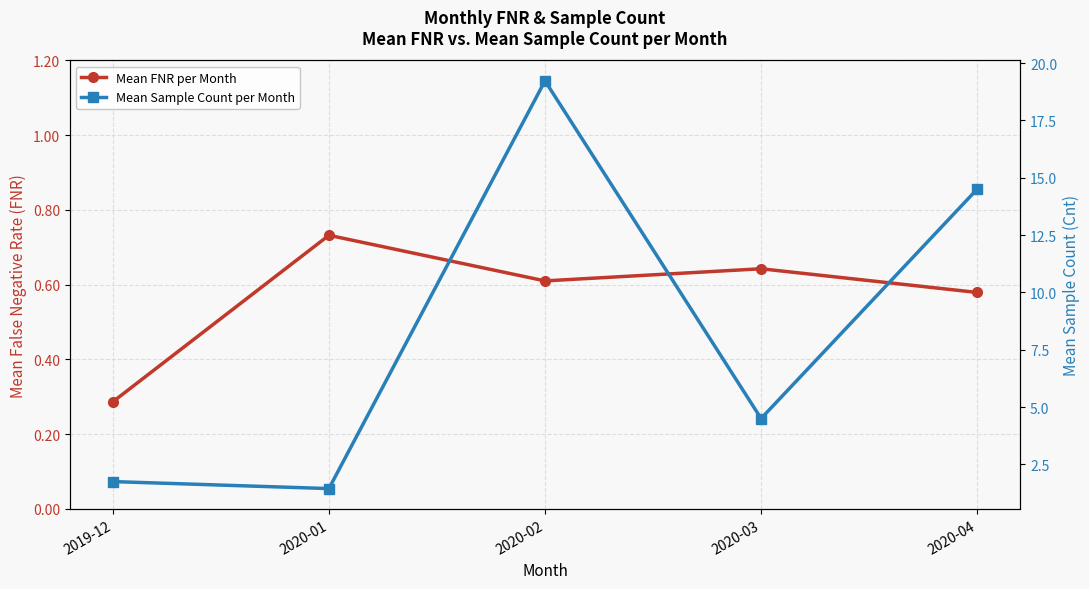

At which label does Mean Sample Count per Month reach its minimum?

2020-01